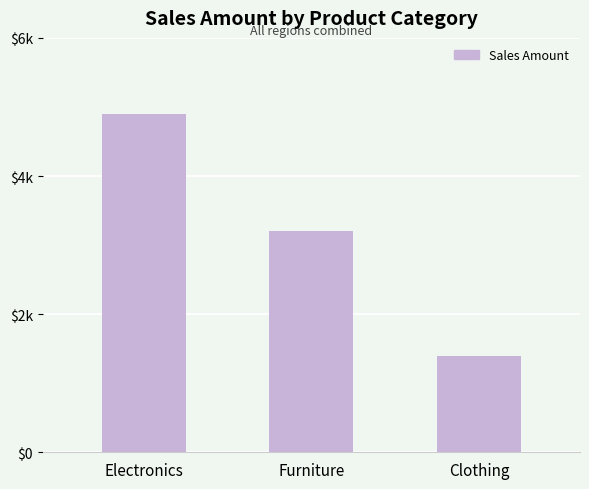

Are the bars horizontal?

No